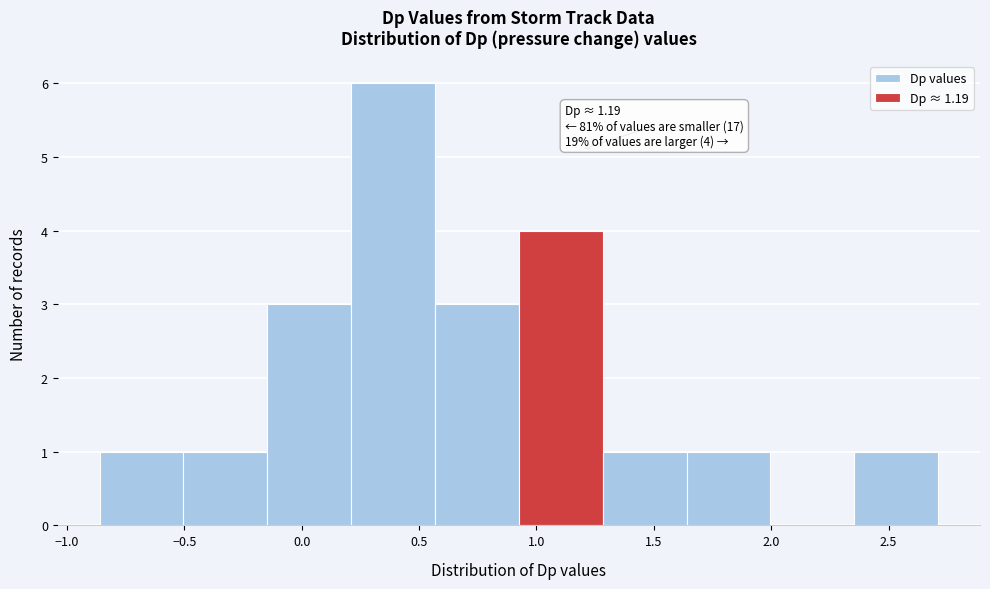

Which range on the x-axis has the tallest bar?

0.20 to 0.55